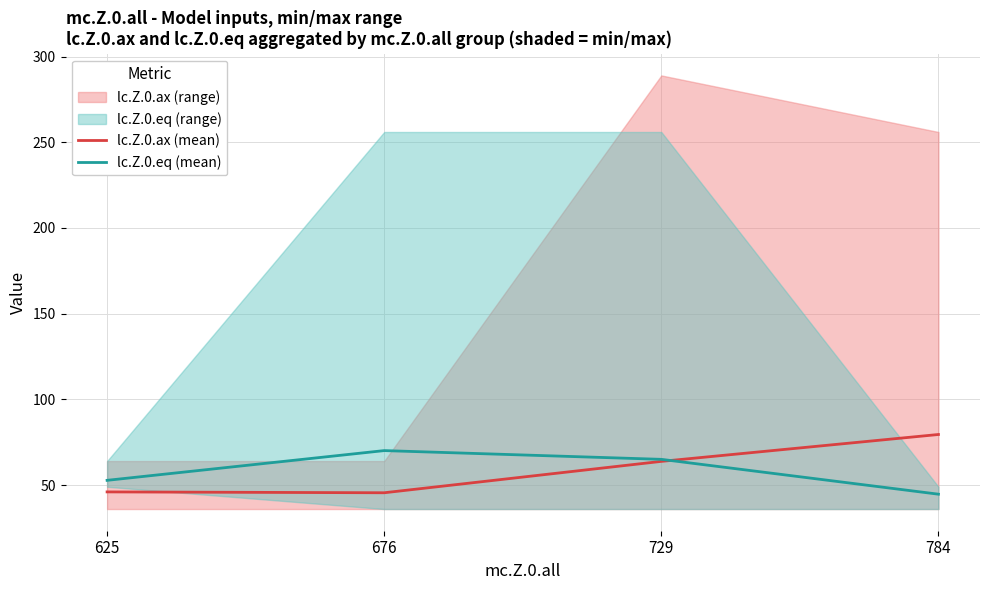

The lc.Z.0.eq (mean) series shows 28.2 at 676. True or false?

False